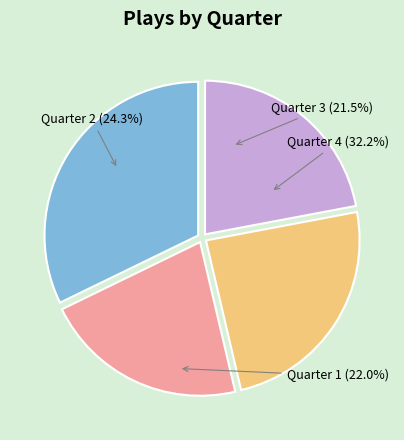

To the nearest percent, what is the combined percentage of Quarter 2 and Quarter 1?

46%